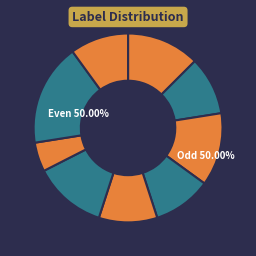

Is it true that 8 is 10% of the pie?

True